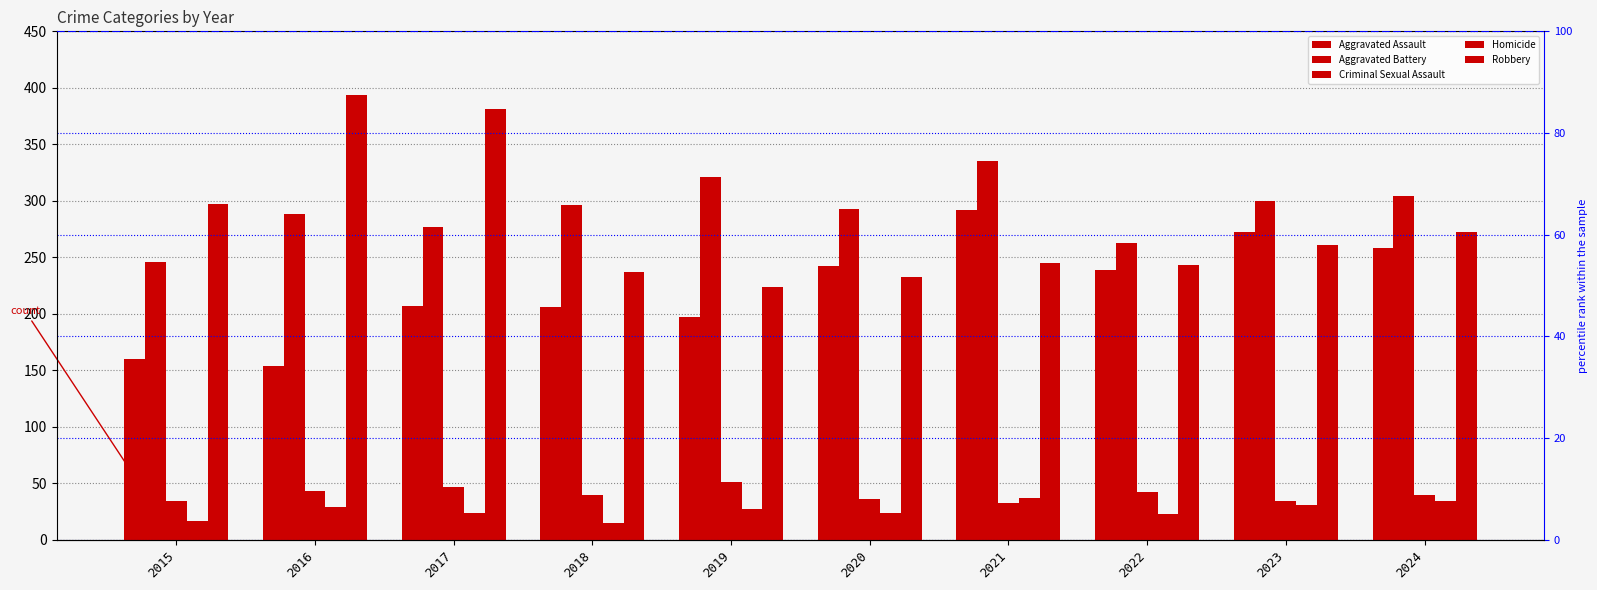

Reading right to left, extract all data points from this chart.

Aggravated Assault: 258	272	239	292	242	197	206	207	154	160
Aggravated Battery: 304	300	263	335	293	321	296	277	288	246
Criminal Sexual Assault: 40	34	42	33	36	51	40	47	43	34
Homicide: 34	31	23	37	24	27	15	24	29	17
Robbery: 272	261	243	245	233	224	237	381	394	297